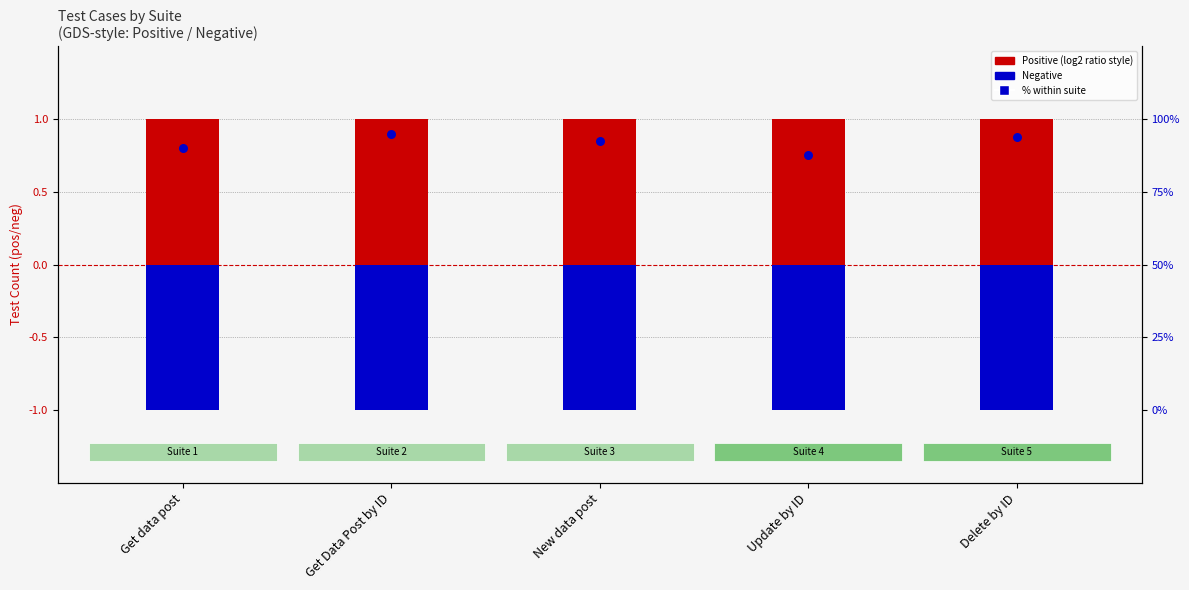

At which category is the sum across all series the highest?

Get Data Post by ID